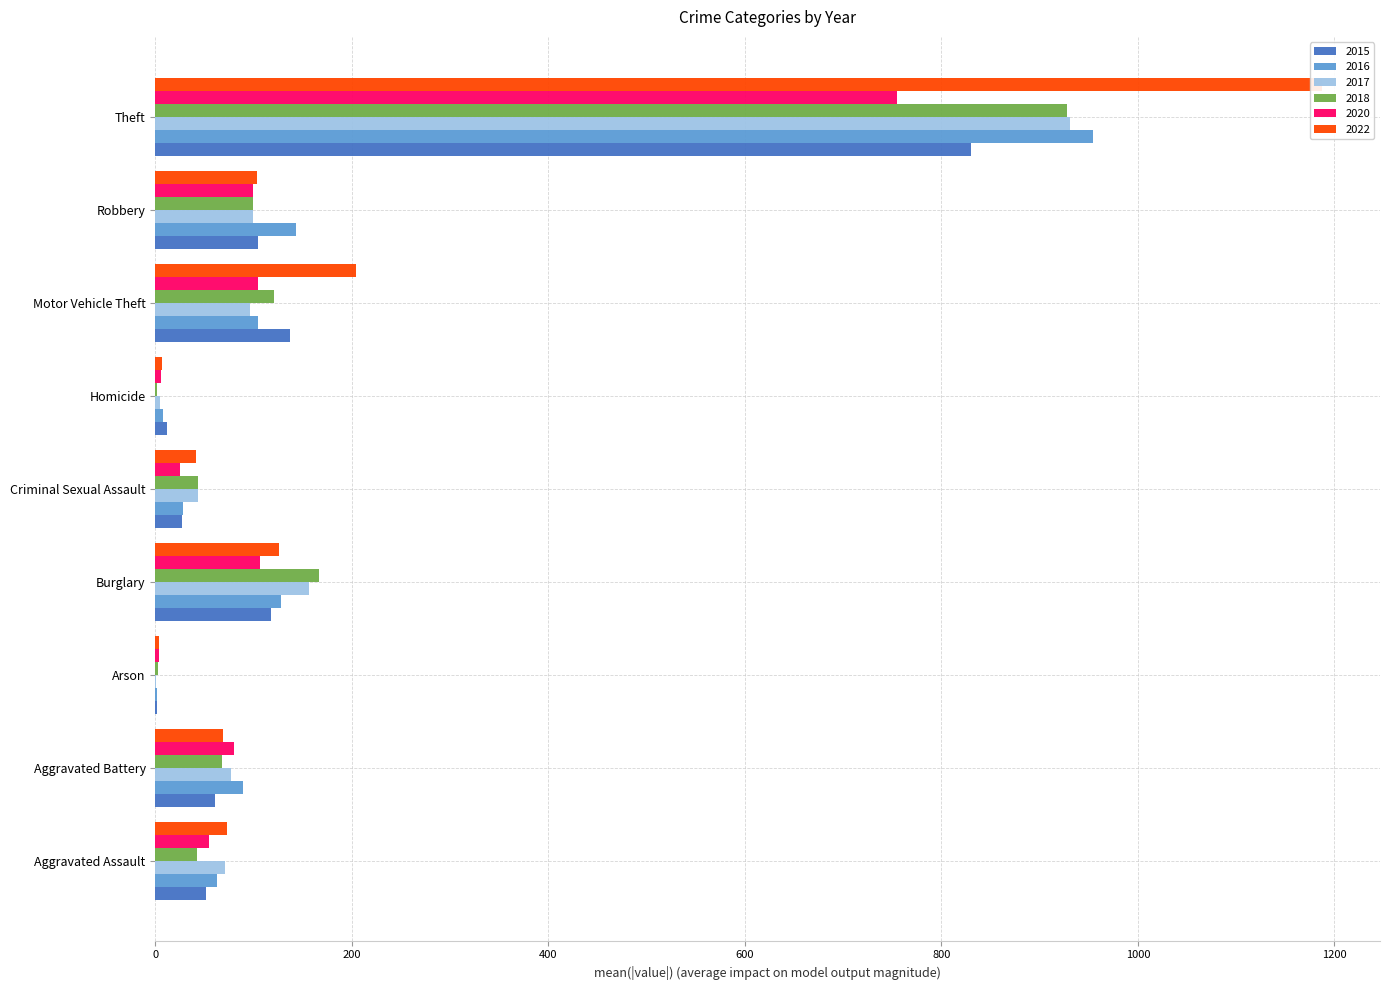

What is the label of the 4th bar from the left?

Burglary